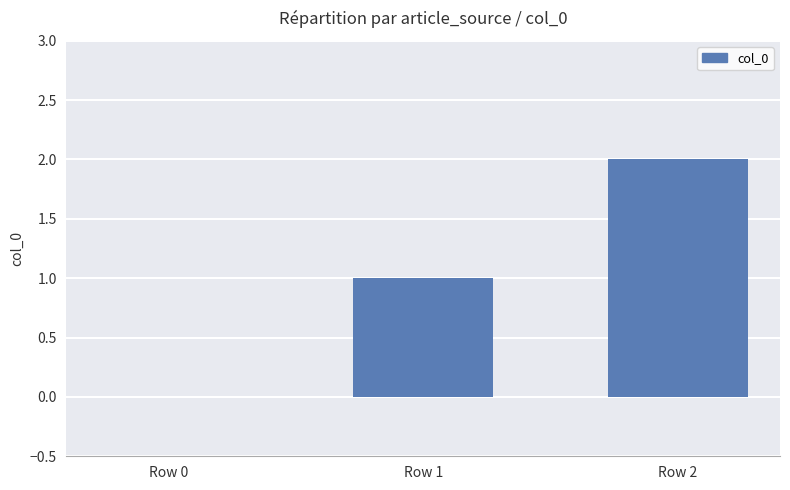

What is the average value?

1